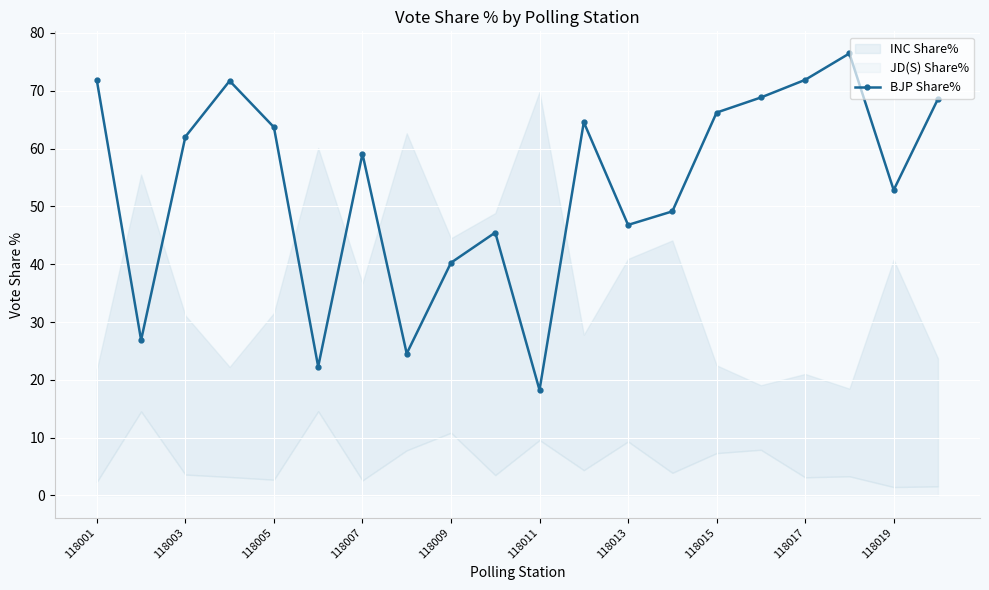

What is the maximum value shown in the chart?

76.5